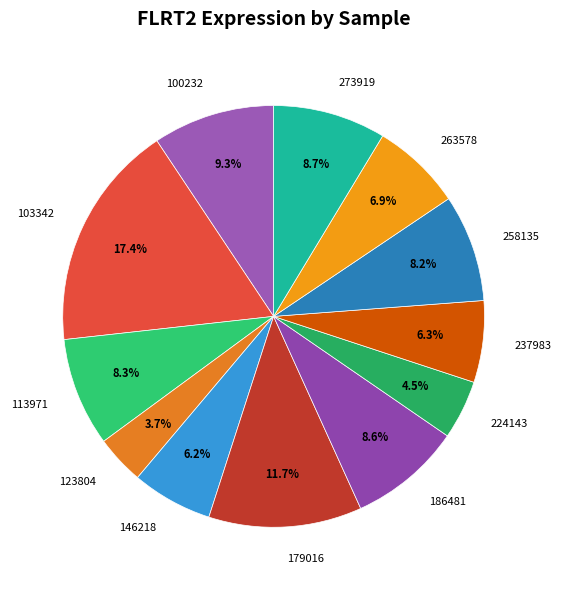

How many slices are in this pie chart?

12